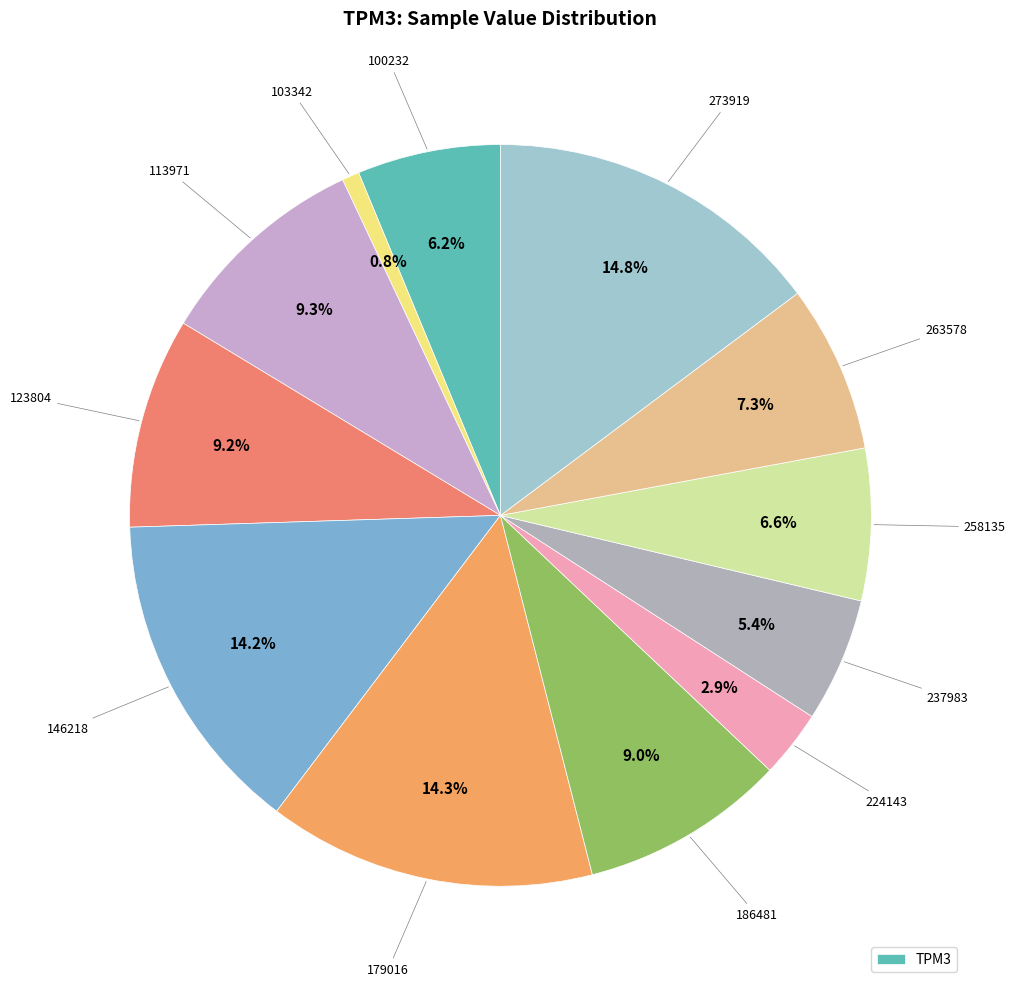

Count the number of slices in the pie.

12